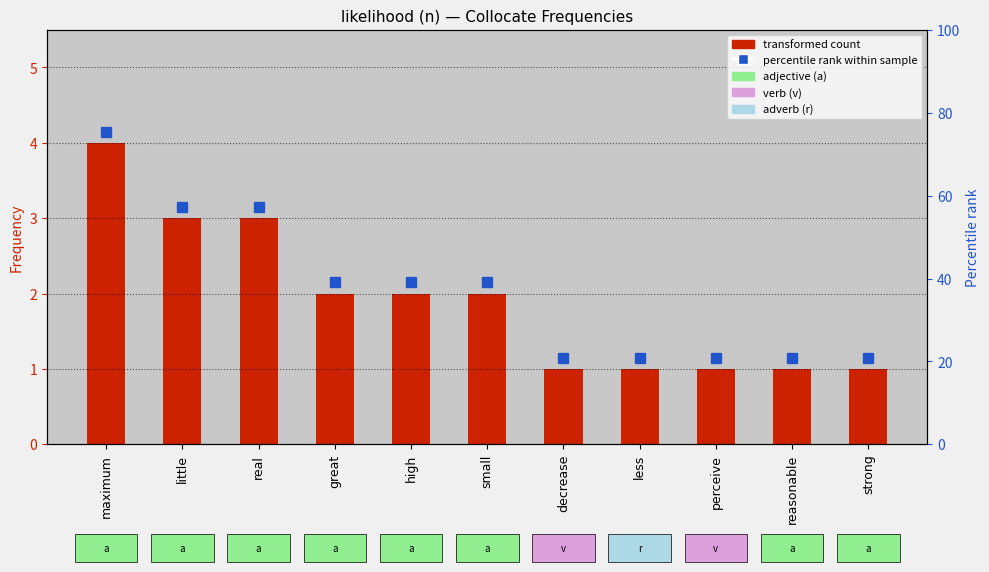

What position from the right is less?

4